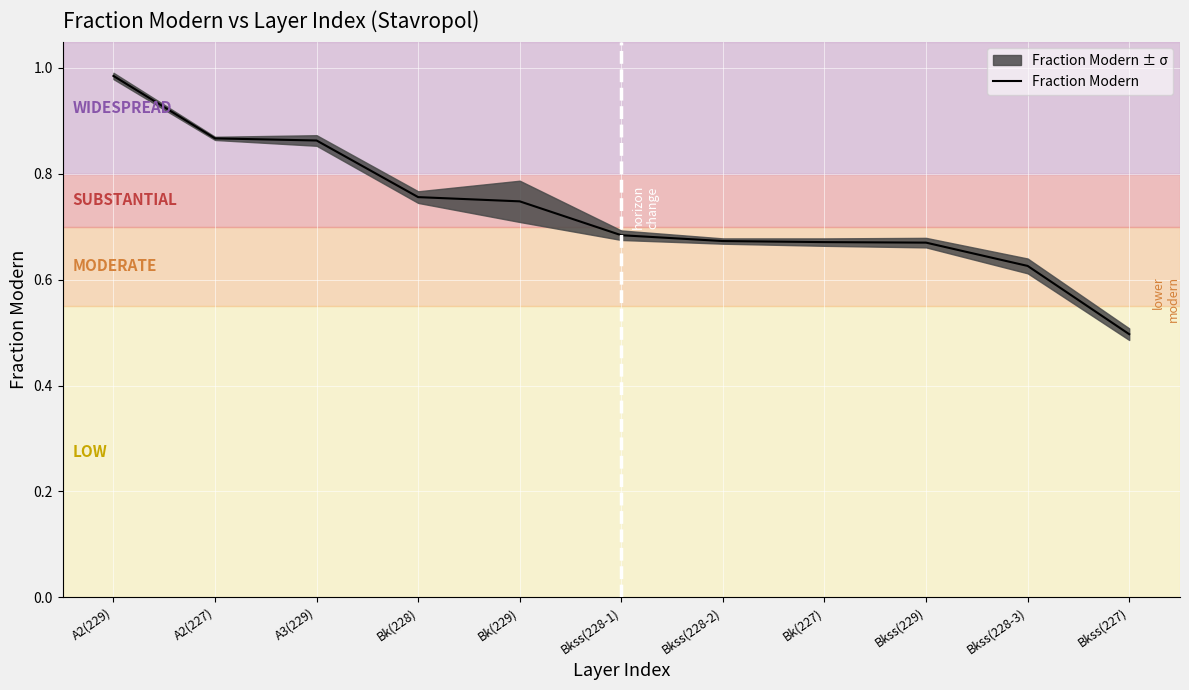

Which category has the highest value across all series?

A2(229)